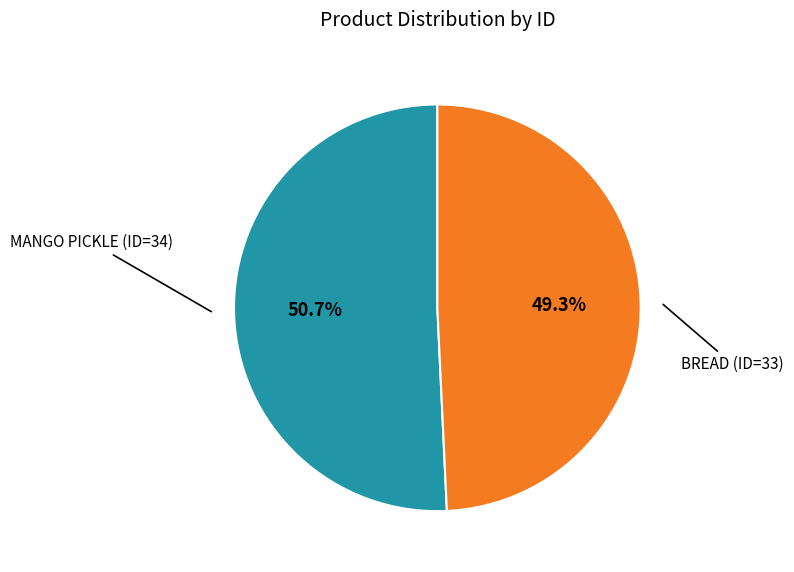

Is there a majority slice in this chart?

Yes